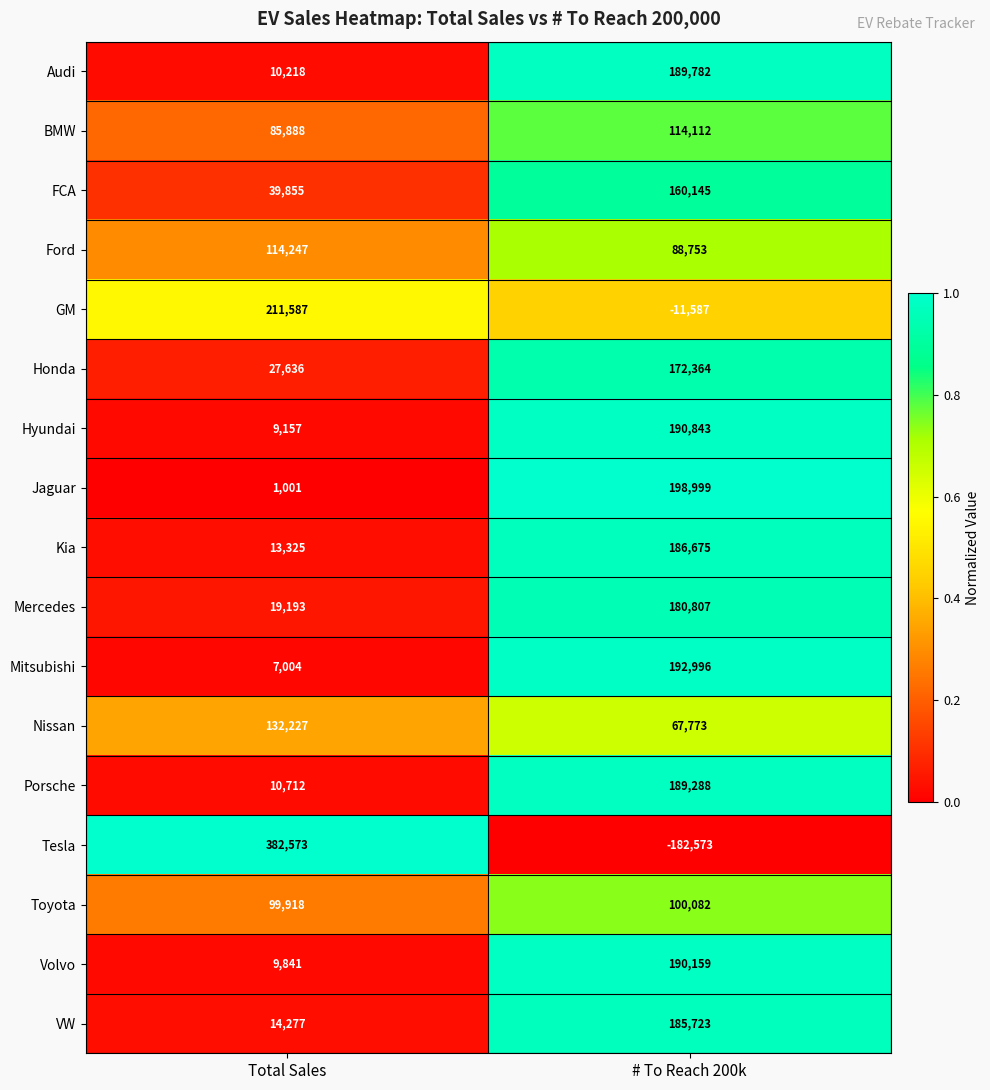

Which series has the widest spread of values?

Tesla